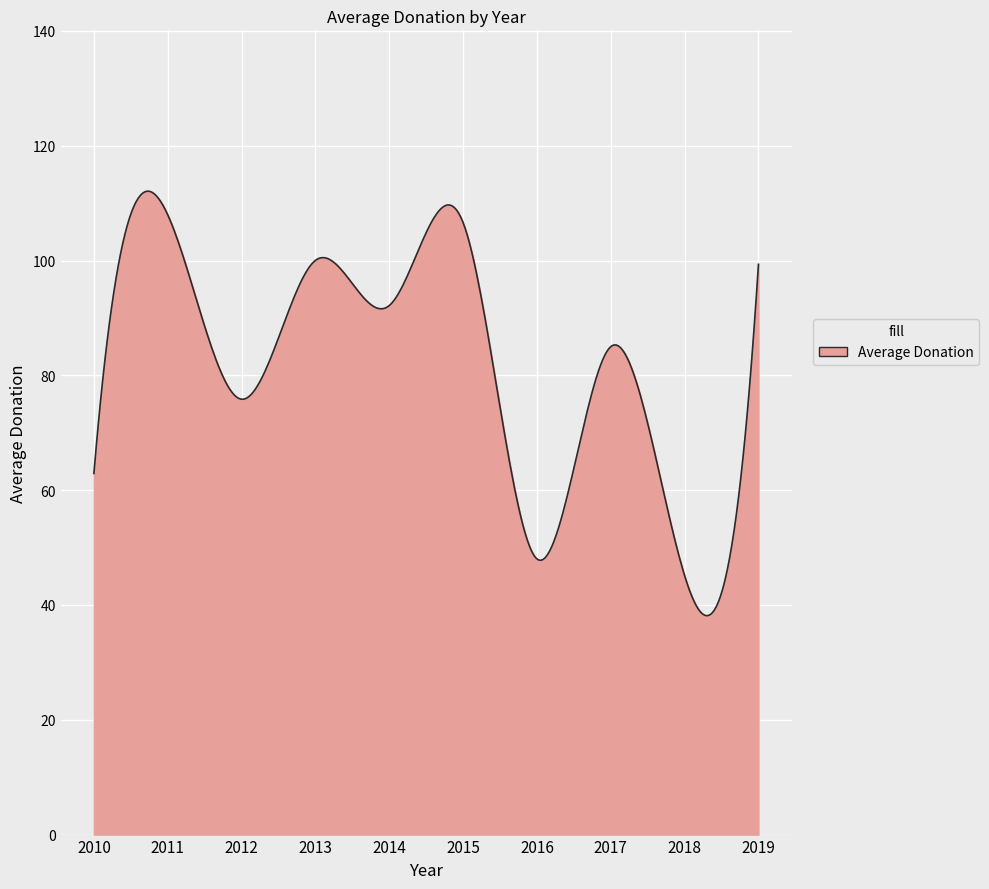

What is the greatest value displayed?

112.1